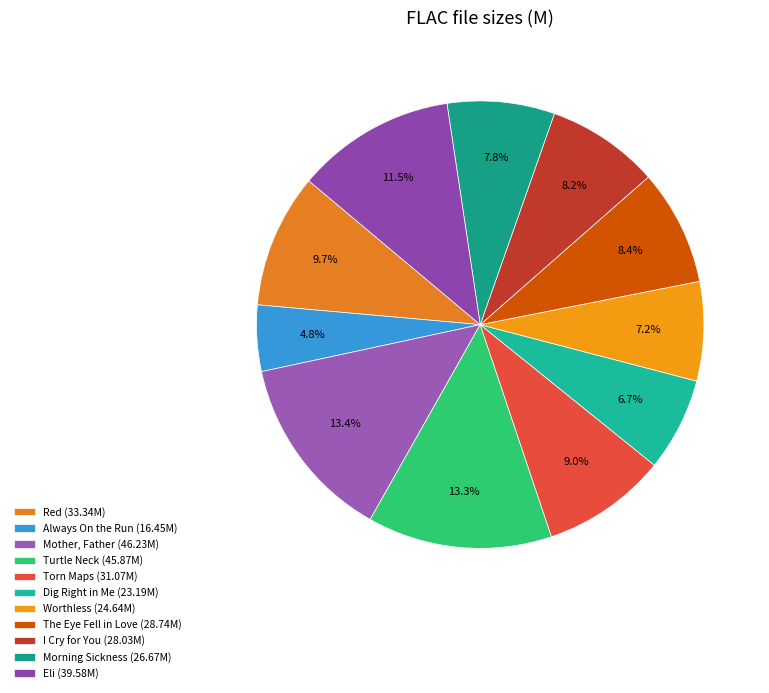

Count the number of slices in the pie.

11